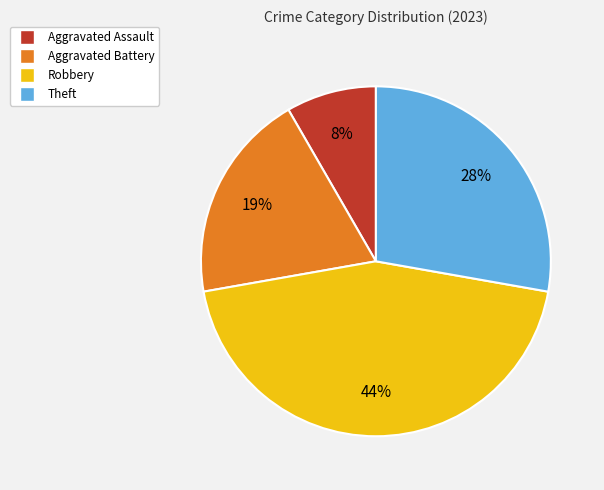

Which category has the smallest portion of the pie?

Aggravated Assault